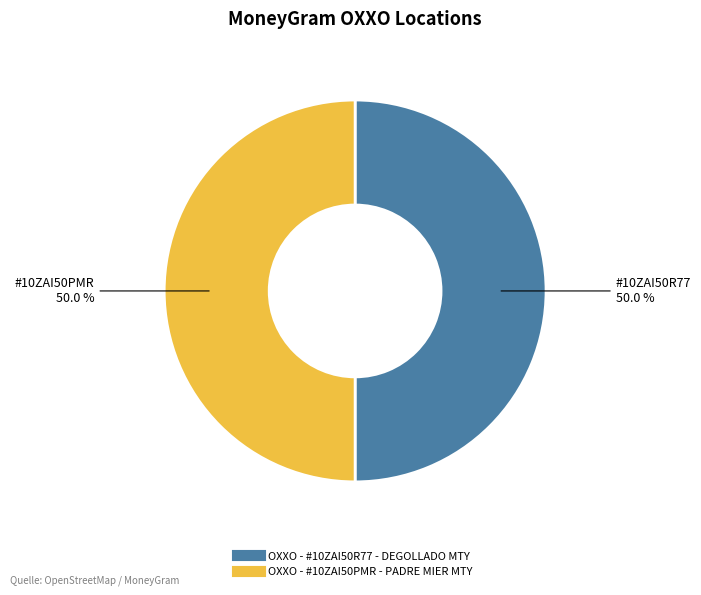

Combined, what portion of the pie is OXXO - #10ZAI50R77 - DEGOLLADO MTY and OXXO - #10ZAI50PMR - PADRE MIER MTY?

100.0%